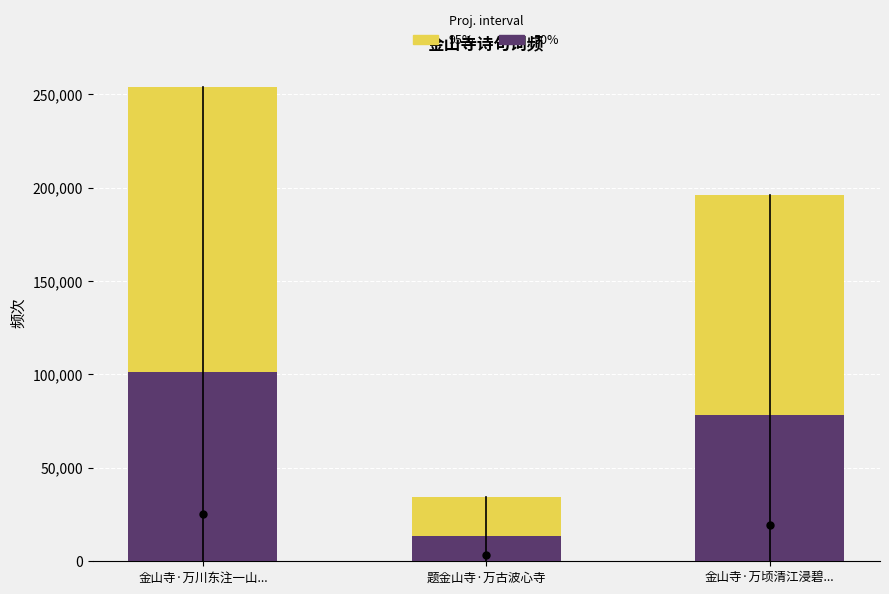

What are all the series names shown in the legend?

95%, 50%